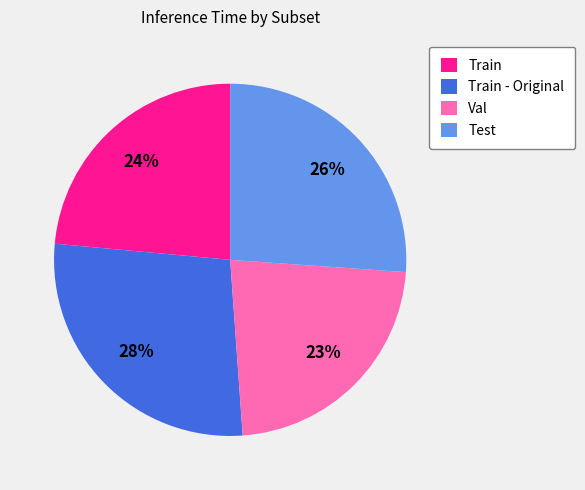

To the nearest percent, what is the difference between the largest and smallest slice percentages?

5%